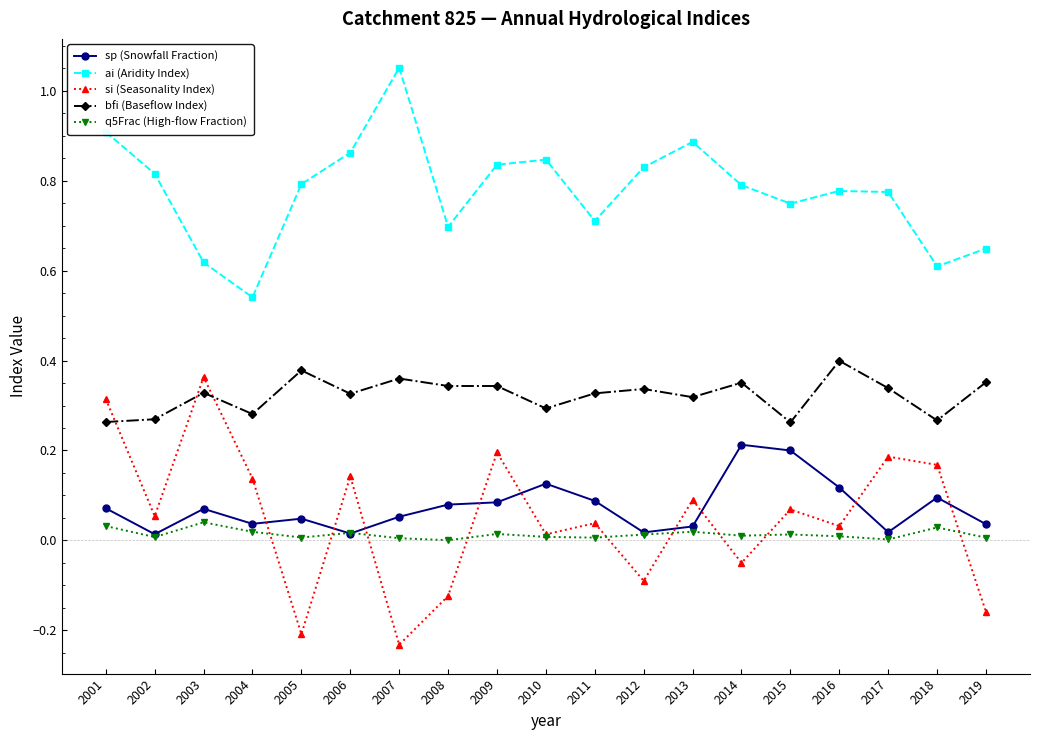

Which series has the largest total across all categories?

ai (Aridity Index)